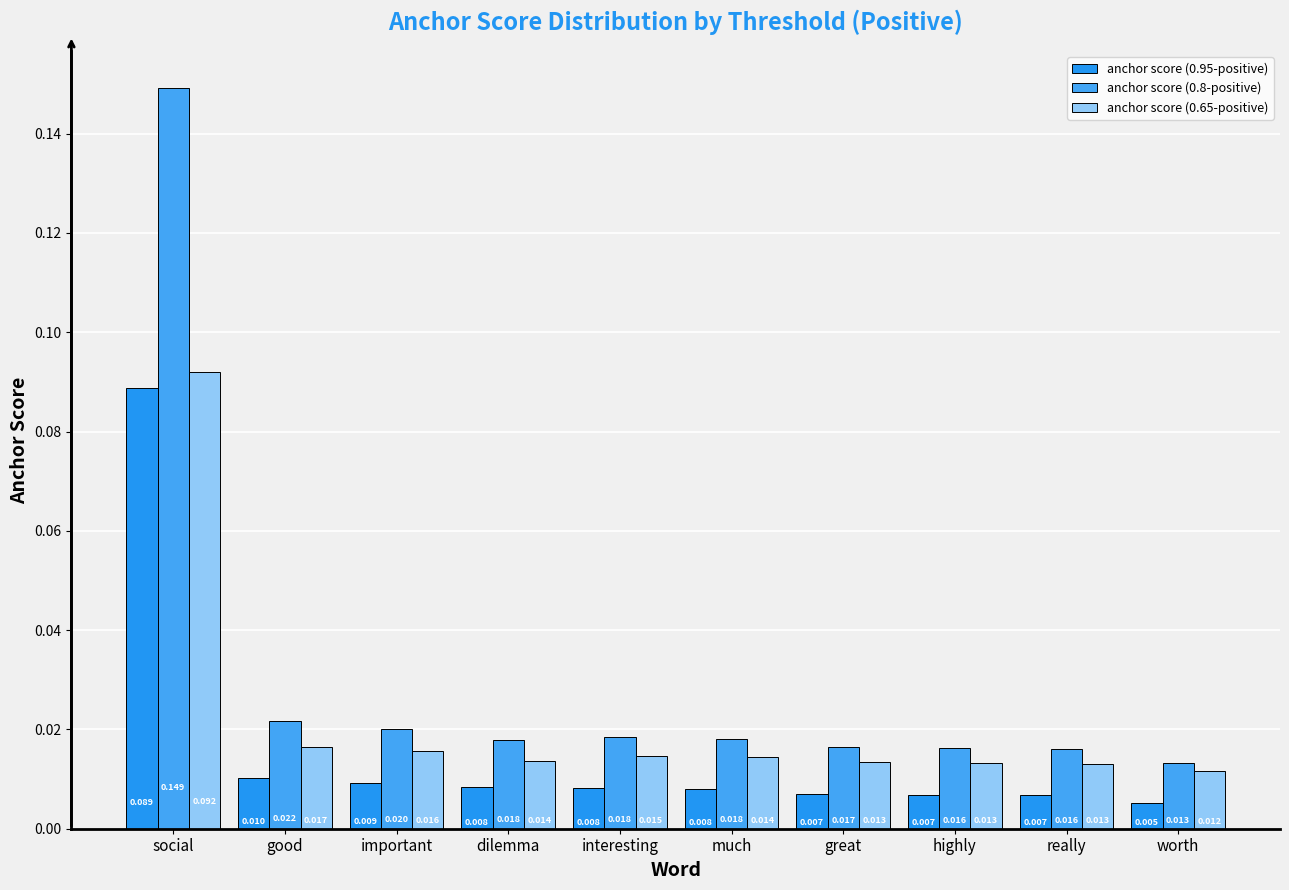

What is the maximum value for anchor score (0.8-positive)?

0.1